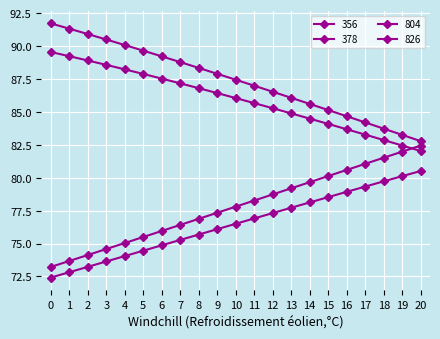

Count the number of data series in this chart.

4